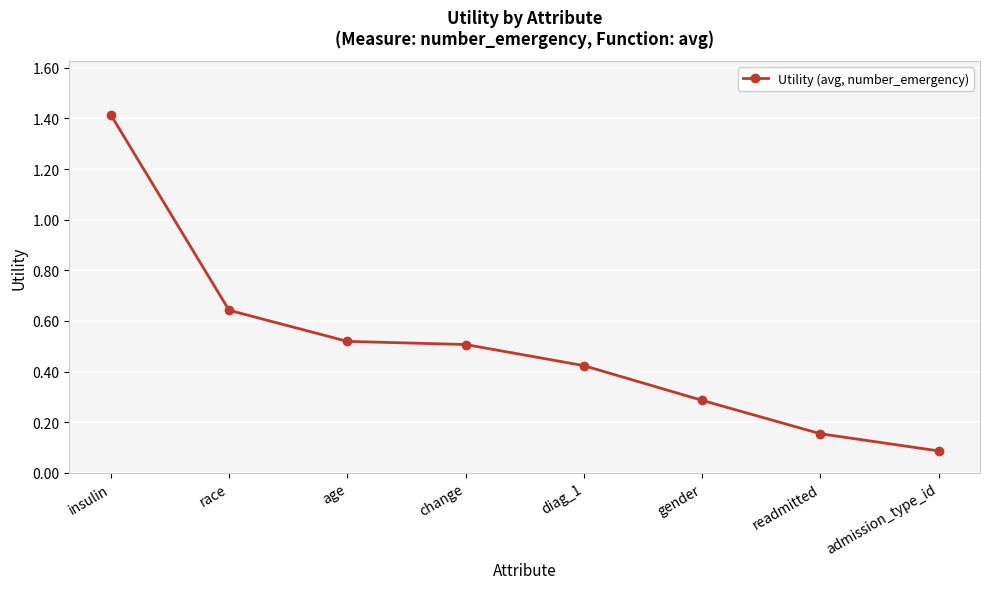

Is it true that the value at gender is 0.4?

False